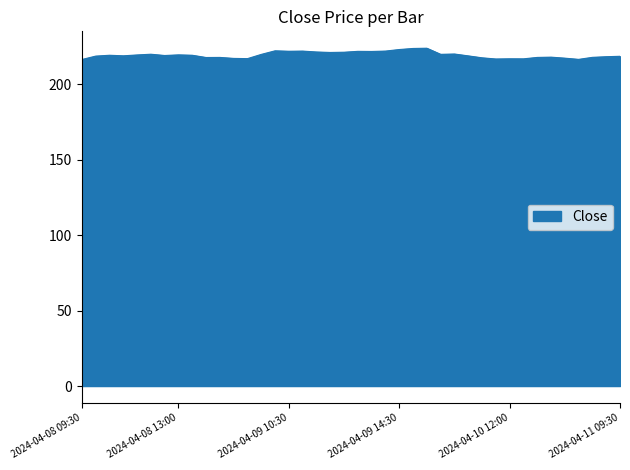

What is the greatest value displayed?

223.9